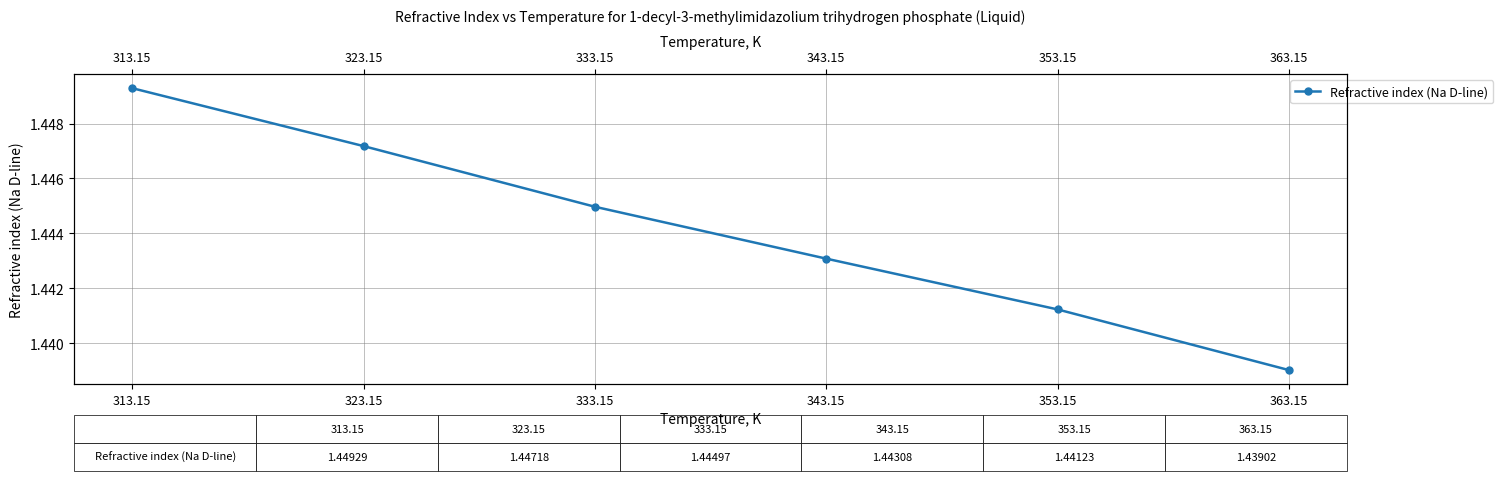

List the labels in order of value, smallest first.

363.15, 353.15, 343.15, 333.15, 323.15, 313.15